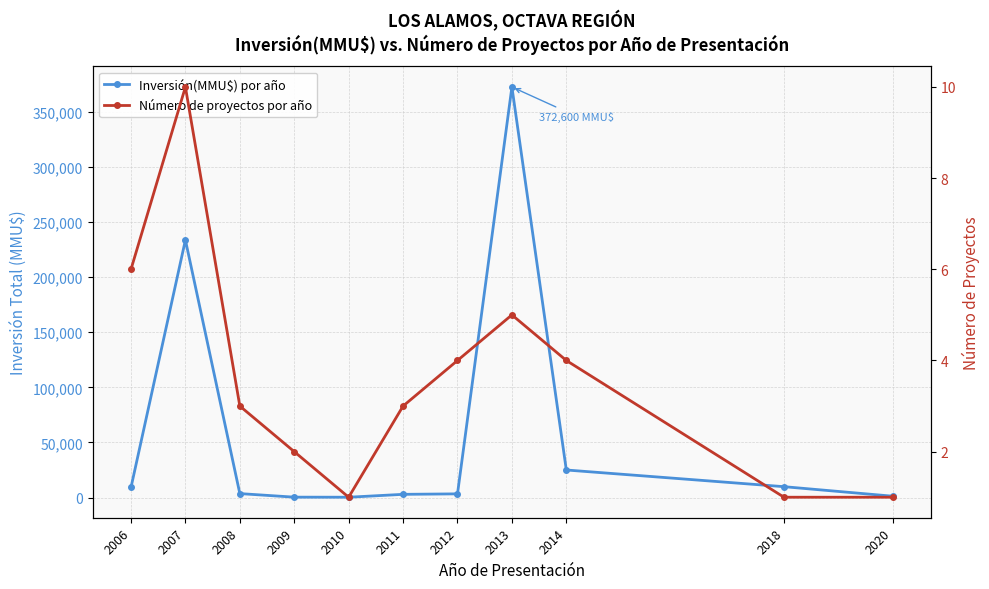

What is the difference between the maximum and second lowest values in the Inversión(MMU$) por año series?

372201